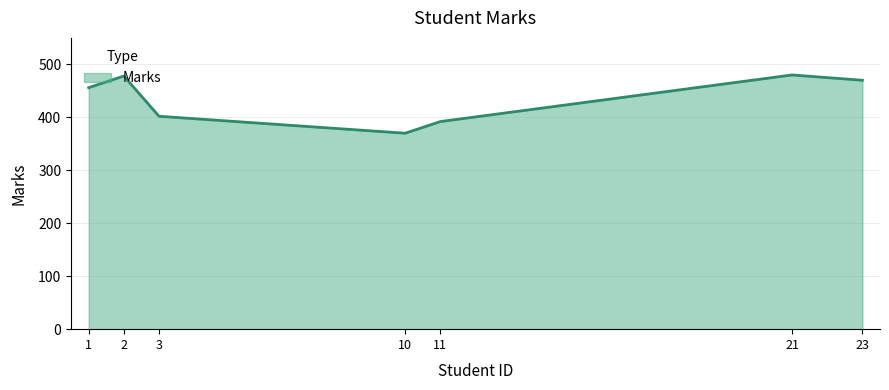

The value at 2 is 692. True or false?

False